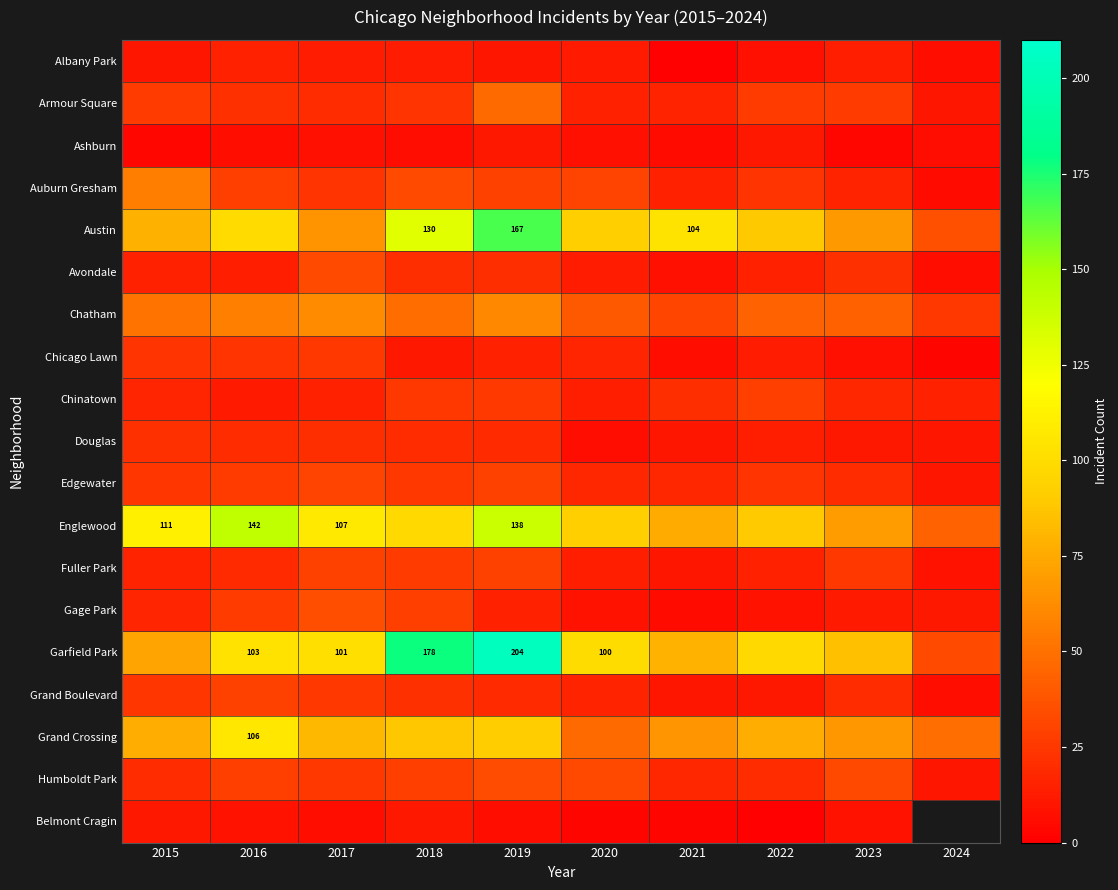

True or false: Austin has a value of 83 at 2019.

False